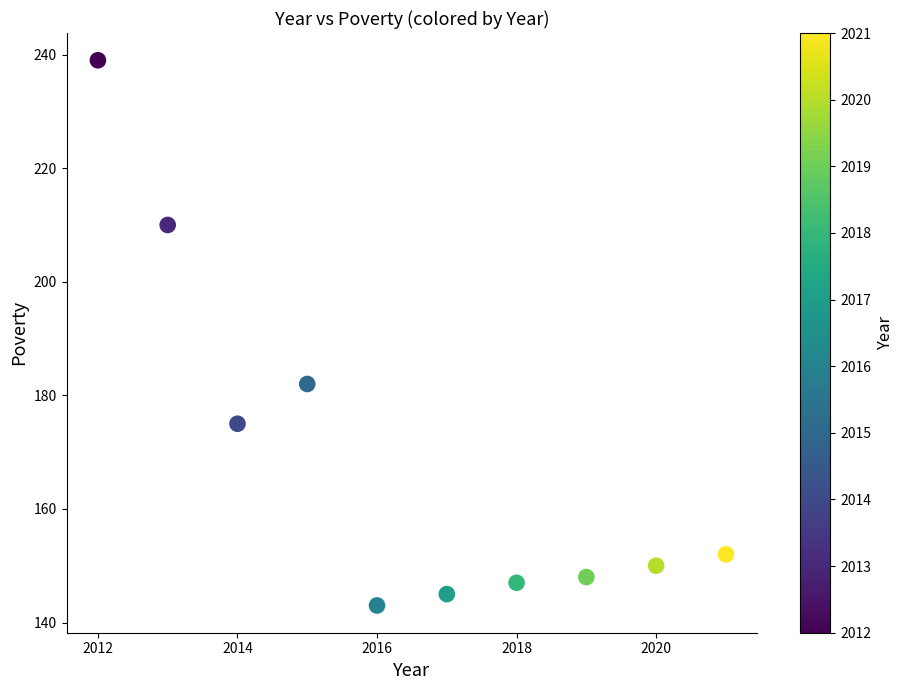

What Y value in the scatter plot is closest to 191?

182